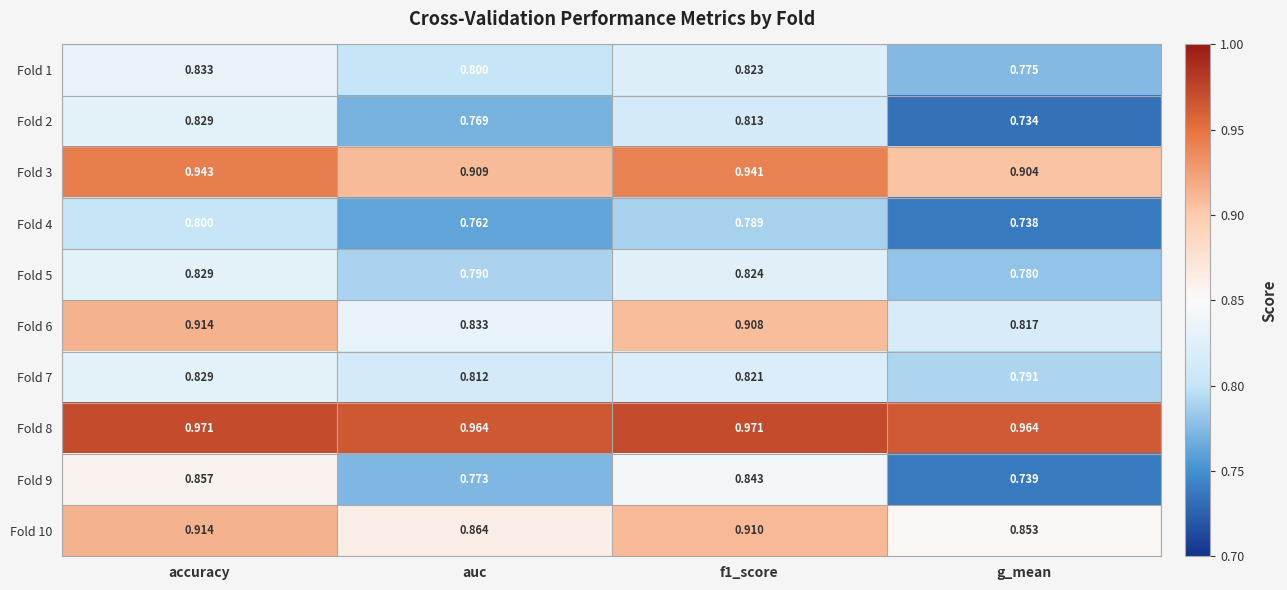

At which label does Fold 3 reach its peak?

accuracy